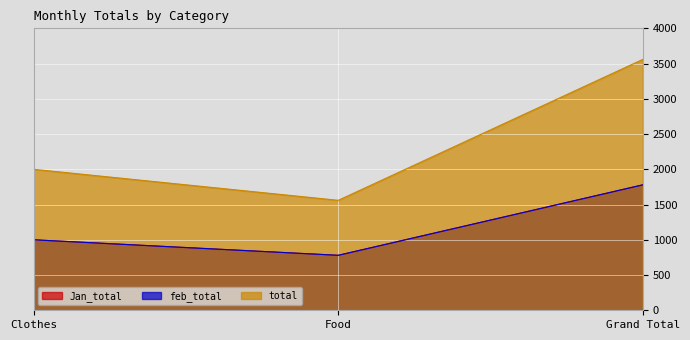

What is the sum of all feb_total values?

3560